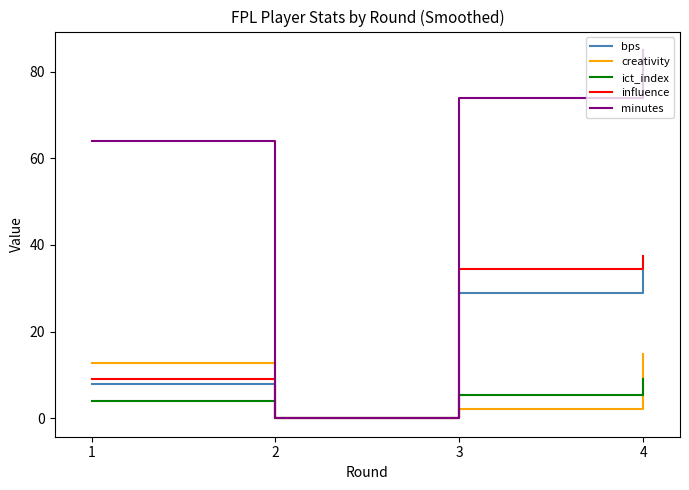

Which series has the widest spread of values?

minutes